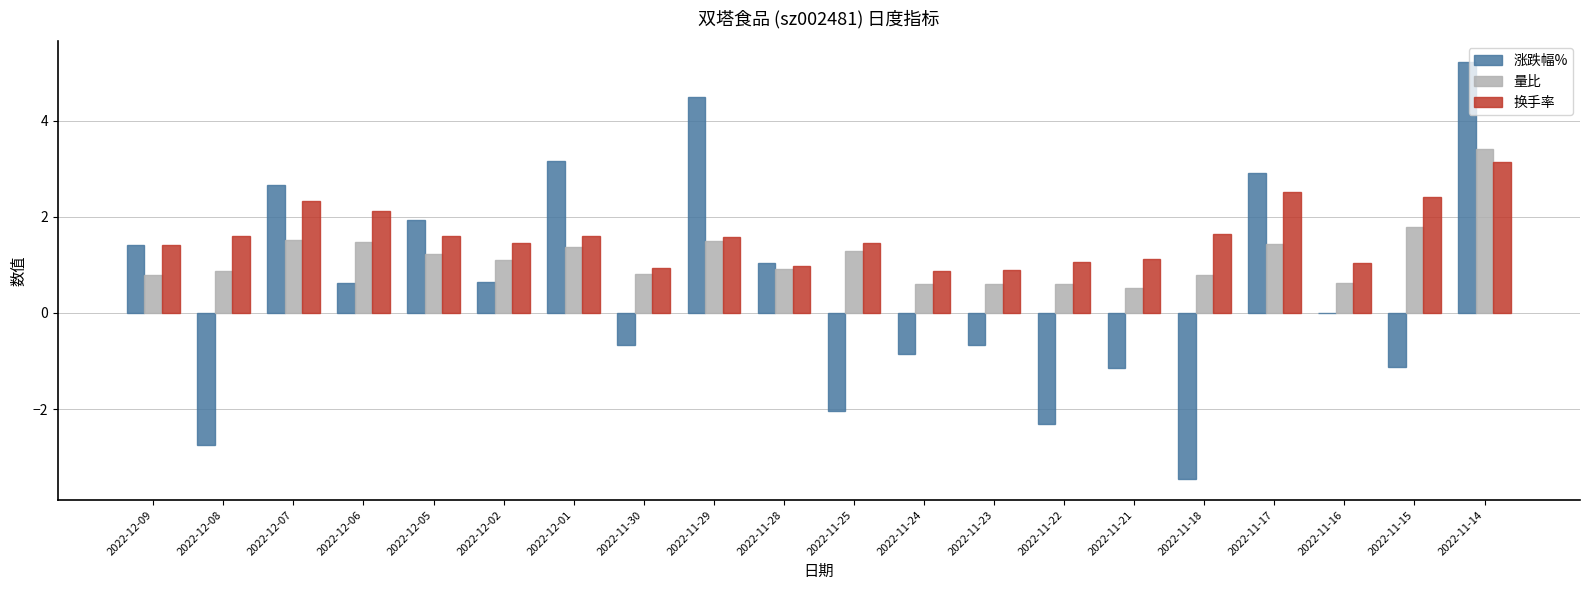

What is the approximate value of 涨跌幅% at 2022-12-07?

2.7